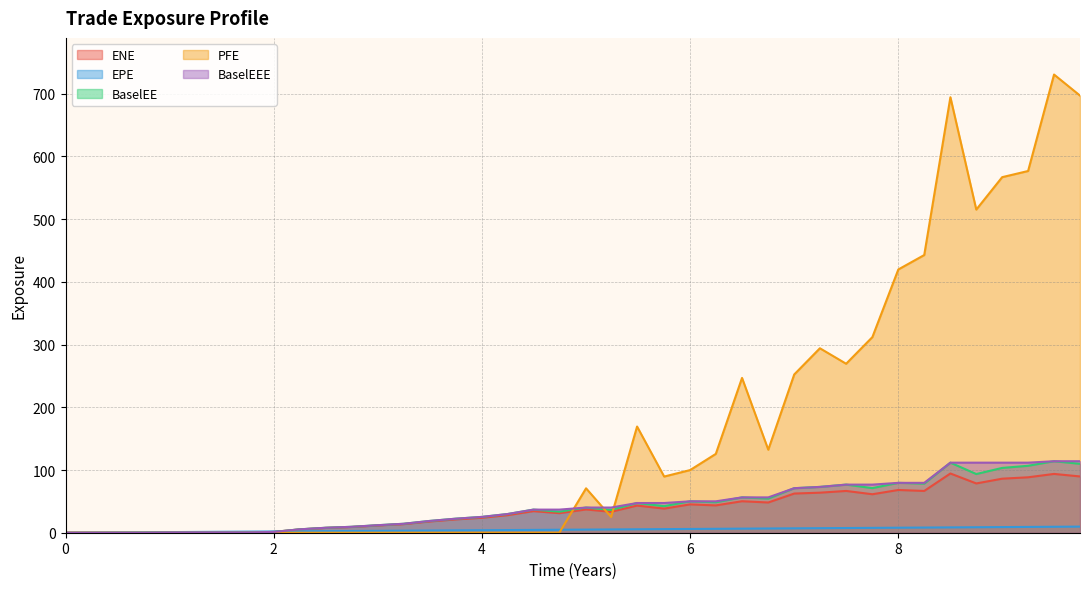

What is the greatest value displayed?

730.6